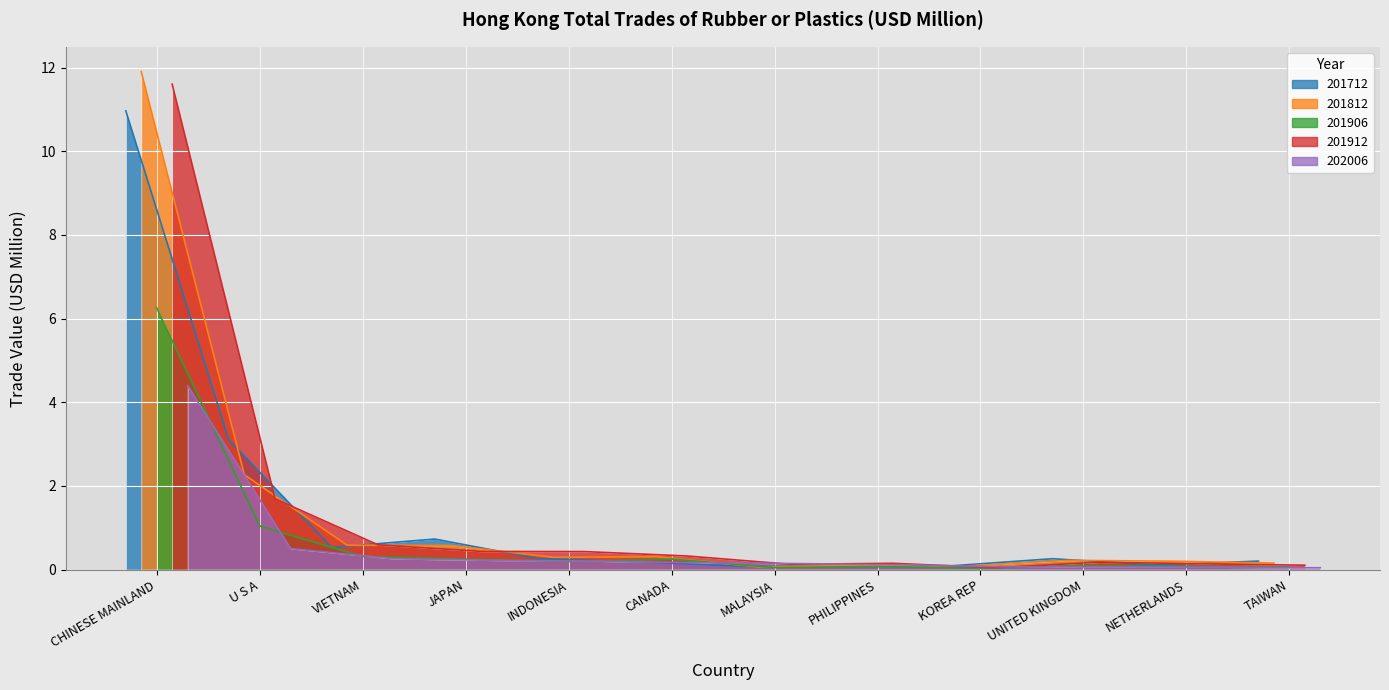

Which series ends up on top after the final intersection of 201712 and 202006?

201712